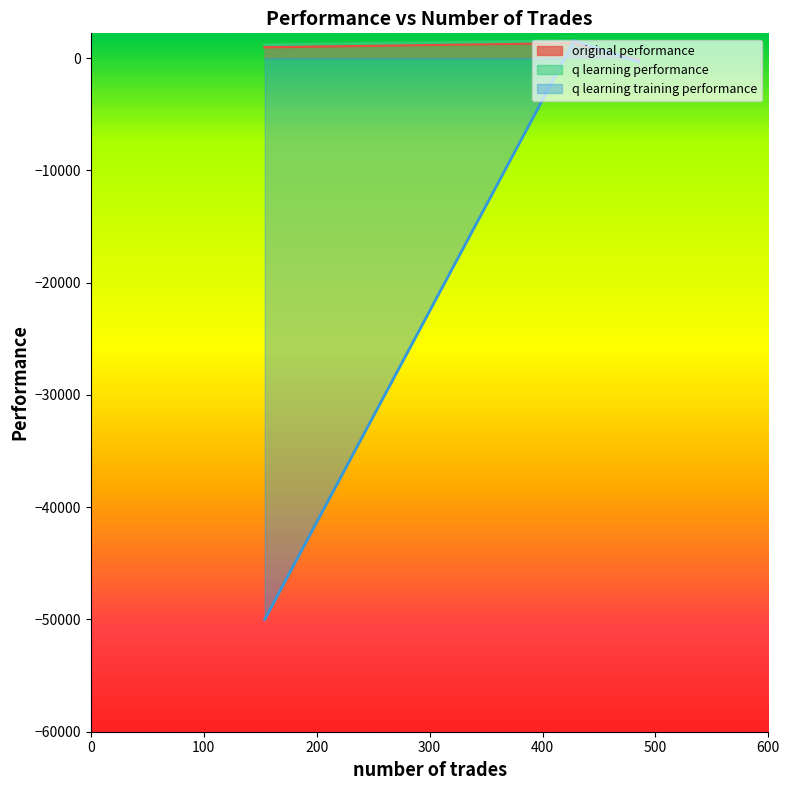

What is the difference between the maximum and minimum values in the original performance series?

1583.1